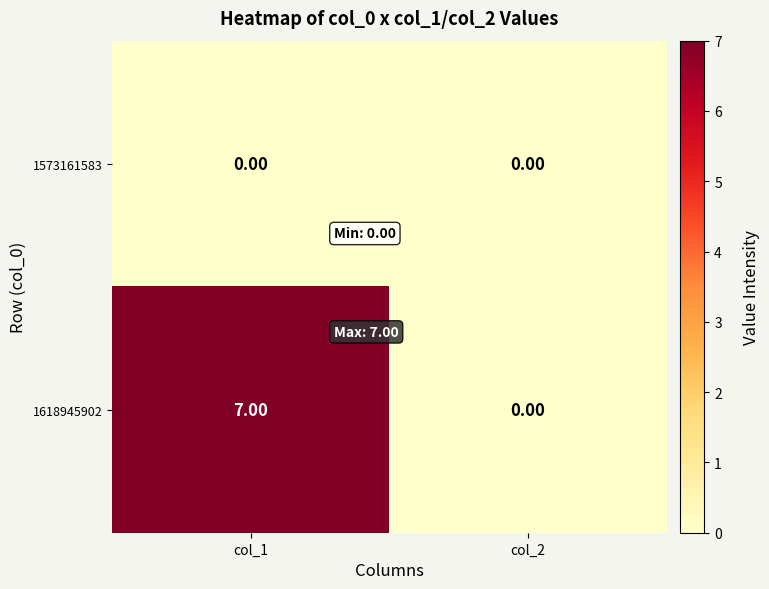

At how many categories does at least one series exceed 6?

1